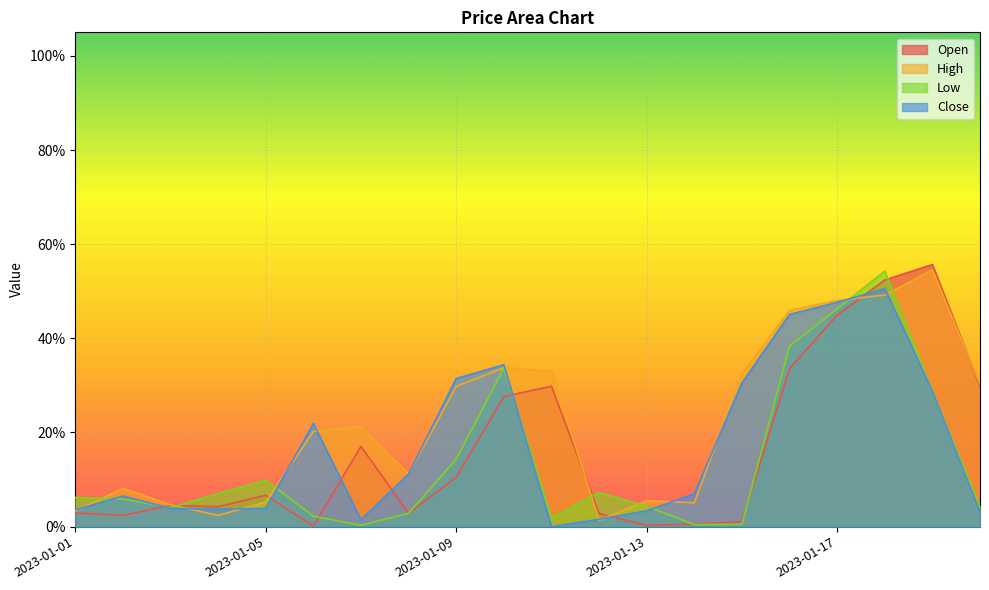

The value of Open at 2023-01-14 is 0.0. True or false?

True